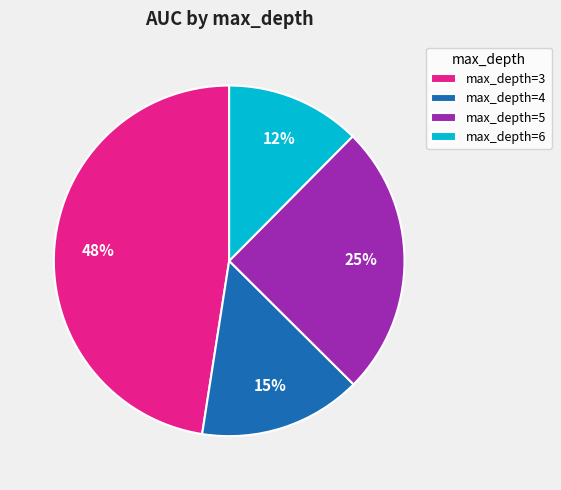

Rank the categories by value from highest to lowest.

max_depth=3, max_depth=5, max_depth=4, max_depth=6